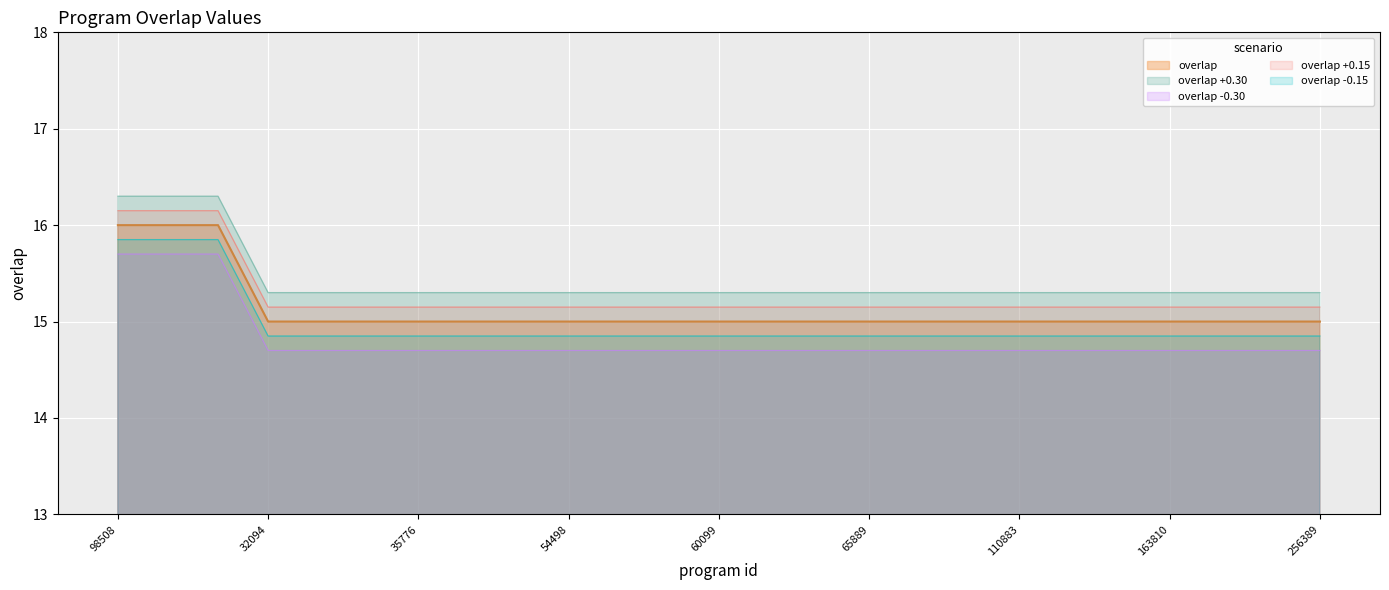

What is the difference between the maximum and minimum values?

1.0